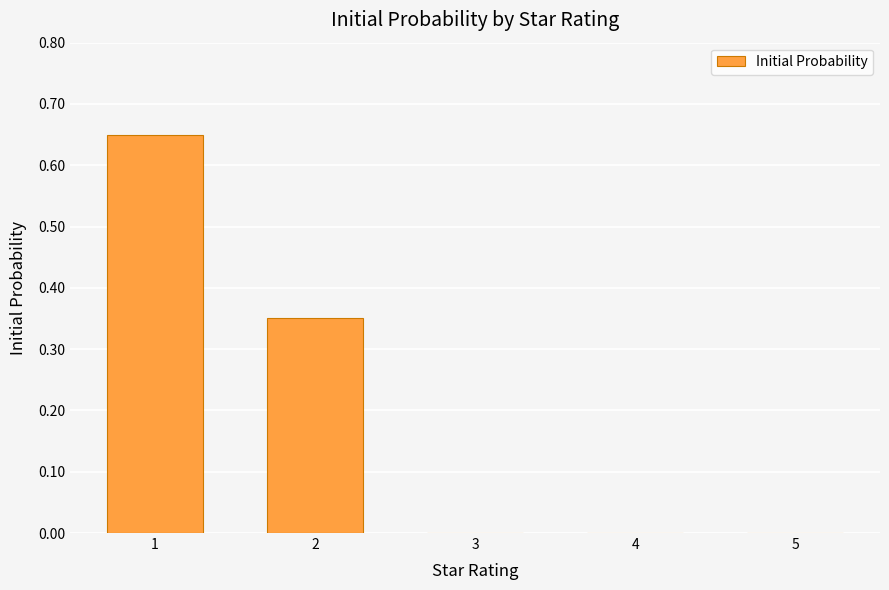

Is it true that the value at 2 is 0.6?

False